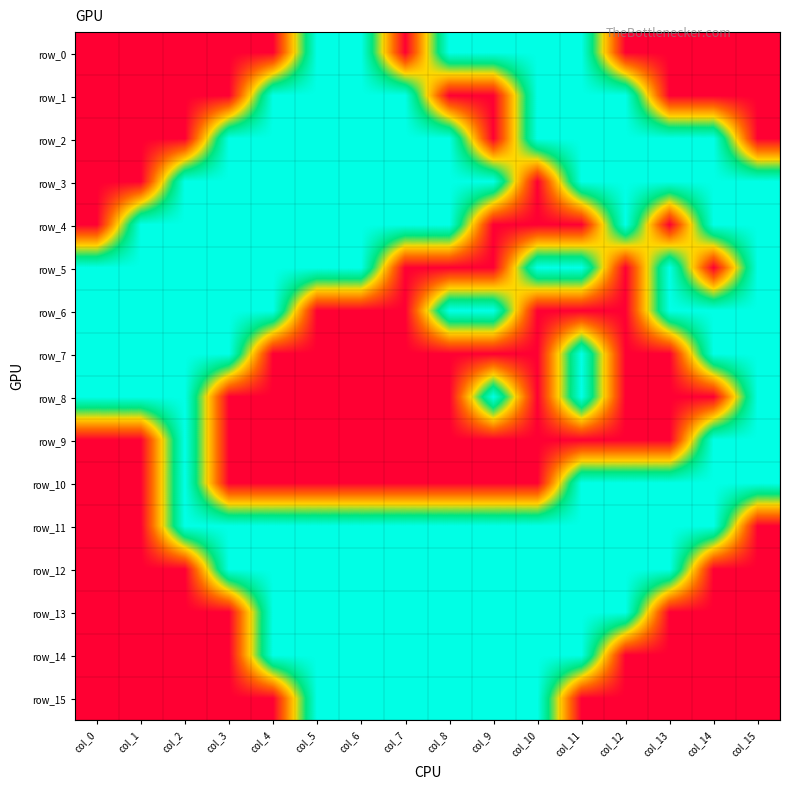

Is it true that row_15 equals 2 at col_6?

False